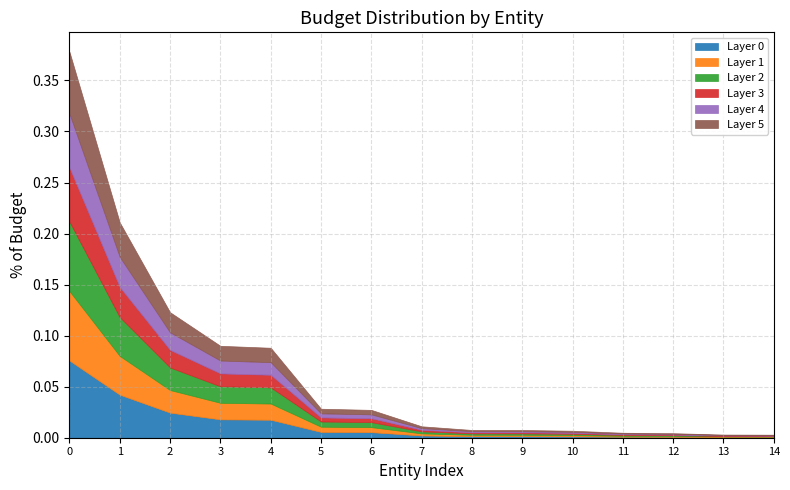

What is the average value?

0.1